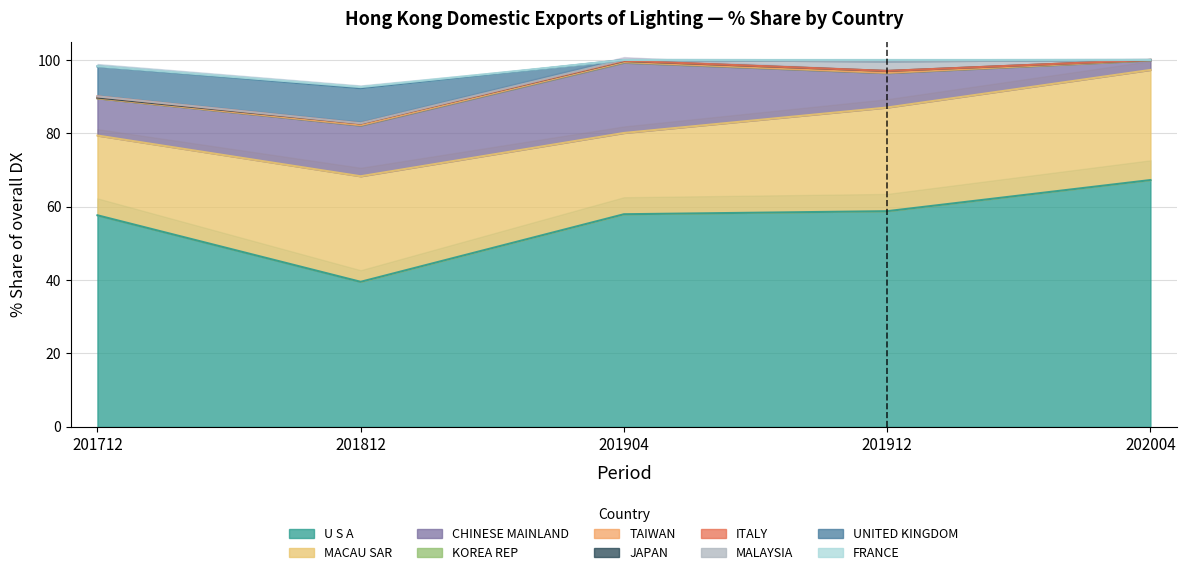

What position from the left is MALAYSIA?

8